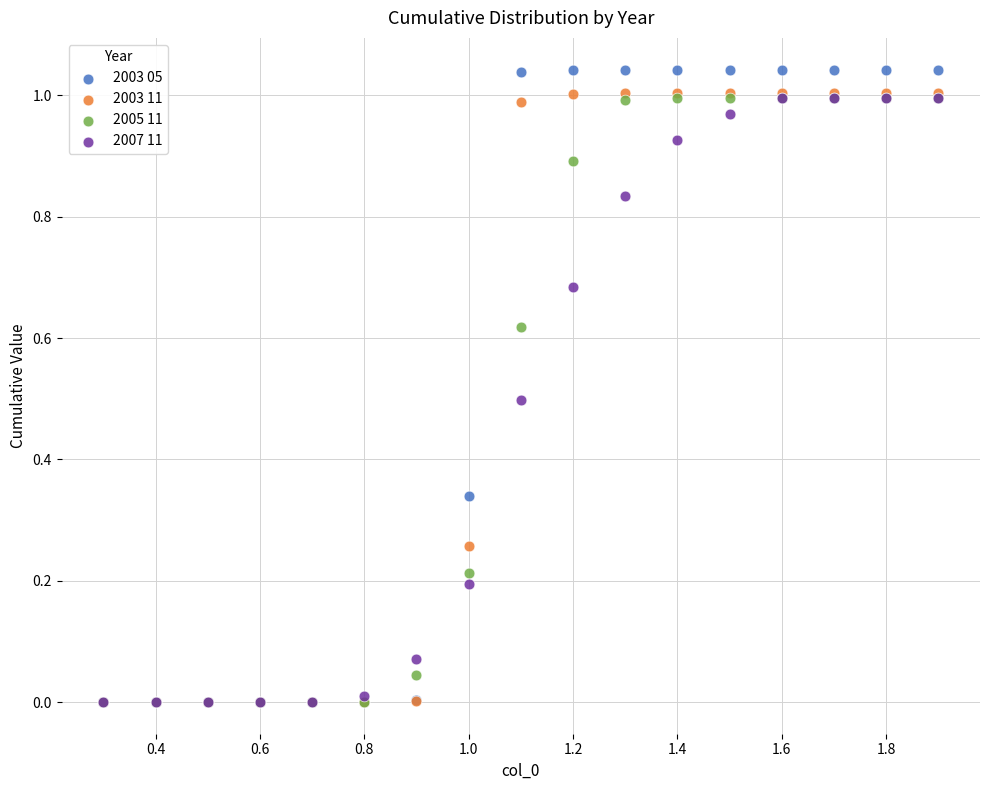

Which series reaches the maximum Y coordinate?

2003 05